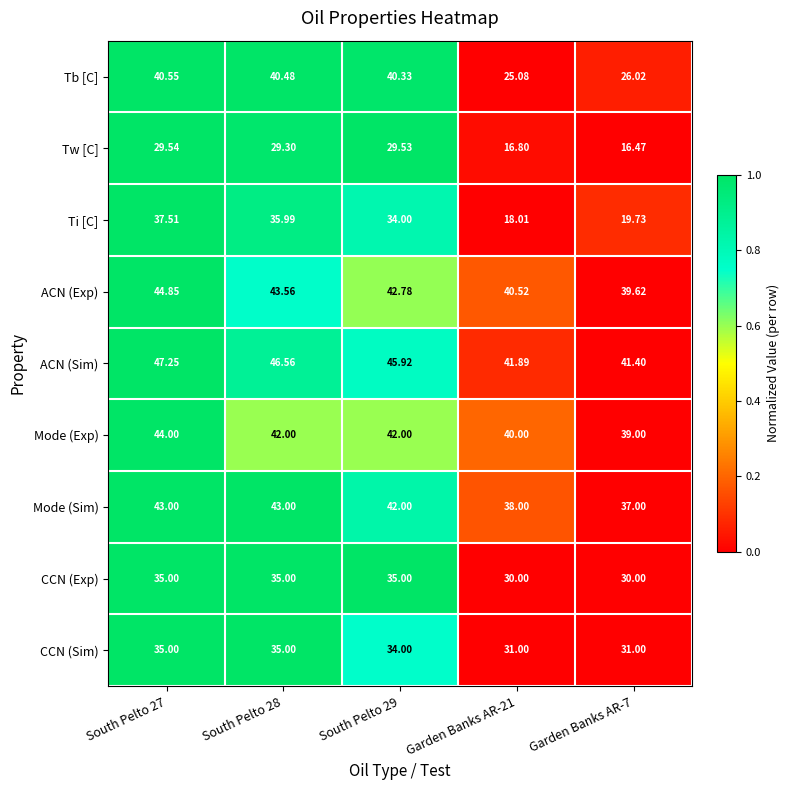

Which series has the largest total across all categories?

ACN (Sim)